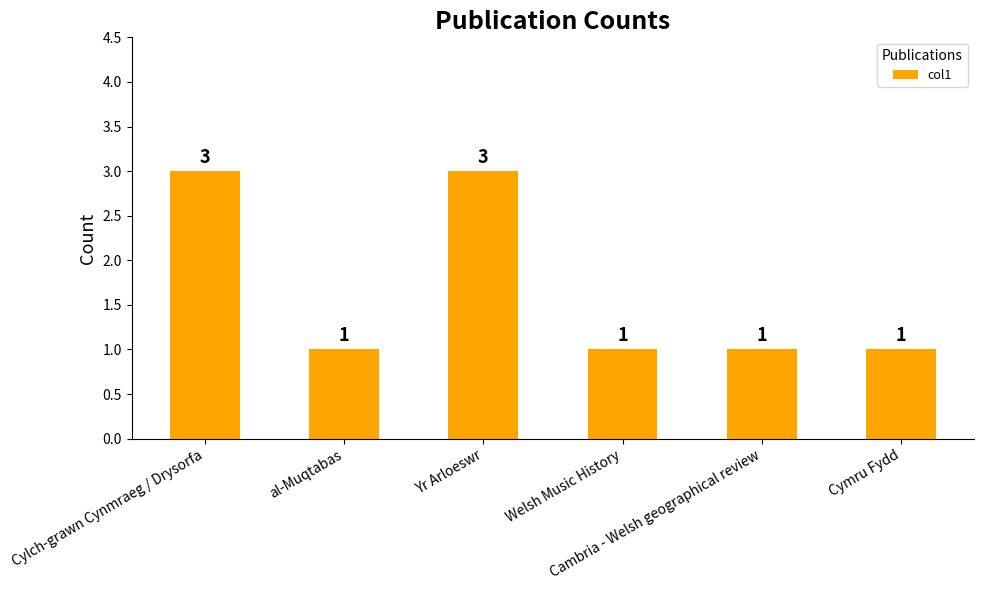

Approximately how many times larger is the value at al-Muqtabas compared to Yr Arloeswr?

0.3